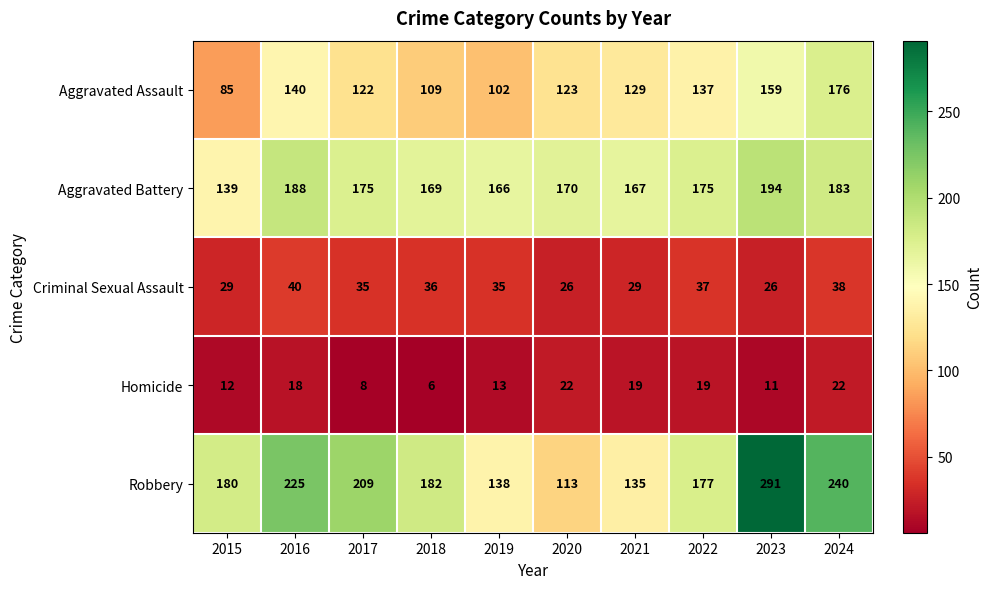

Which series has the largest range (max minus min)?

Robbery